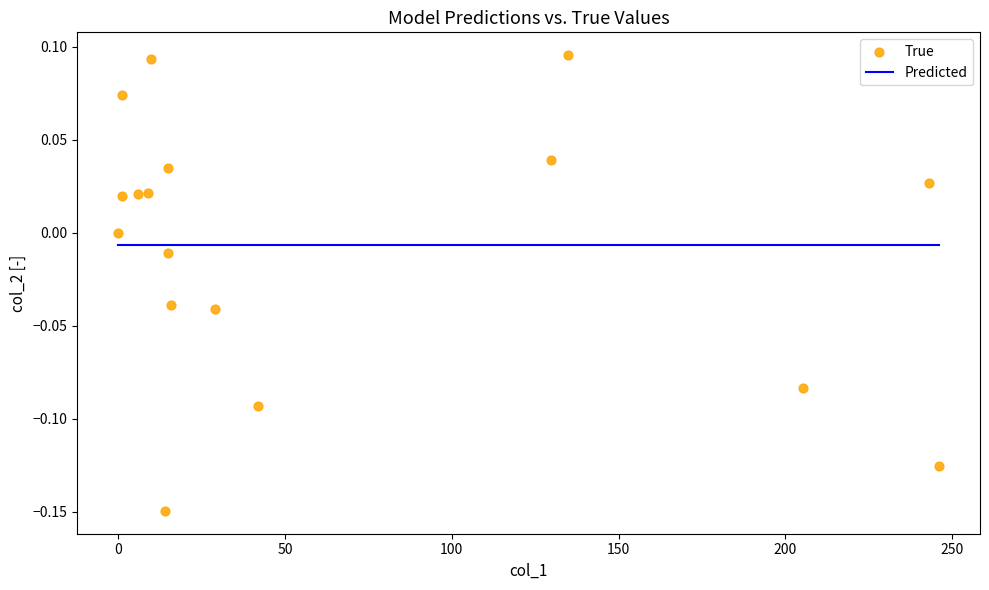

What is the range of X values (max minus min)?

246.1